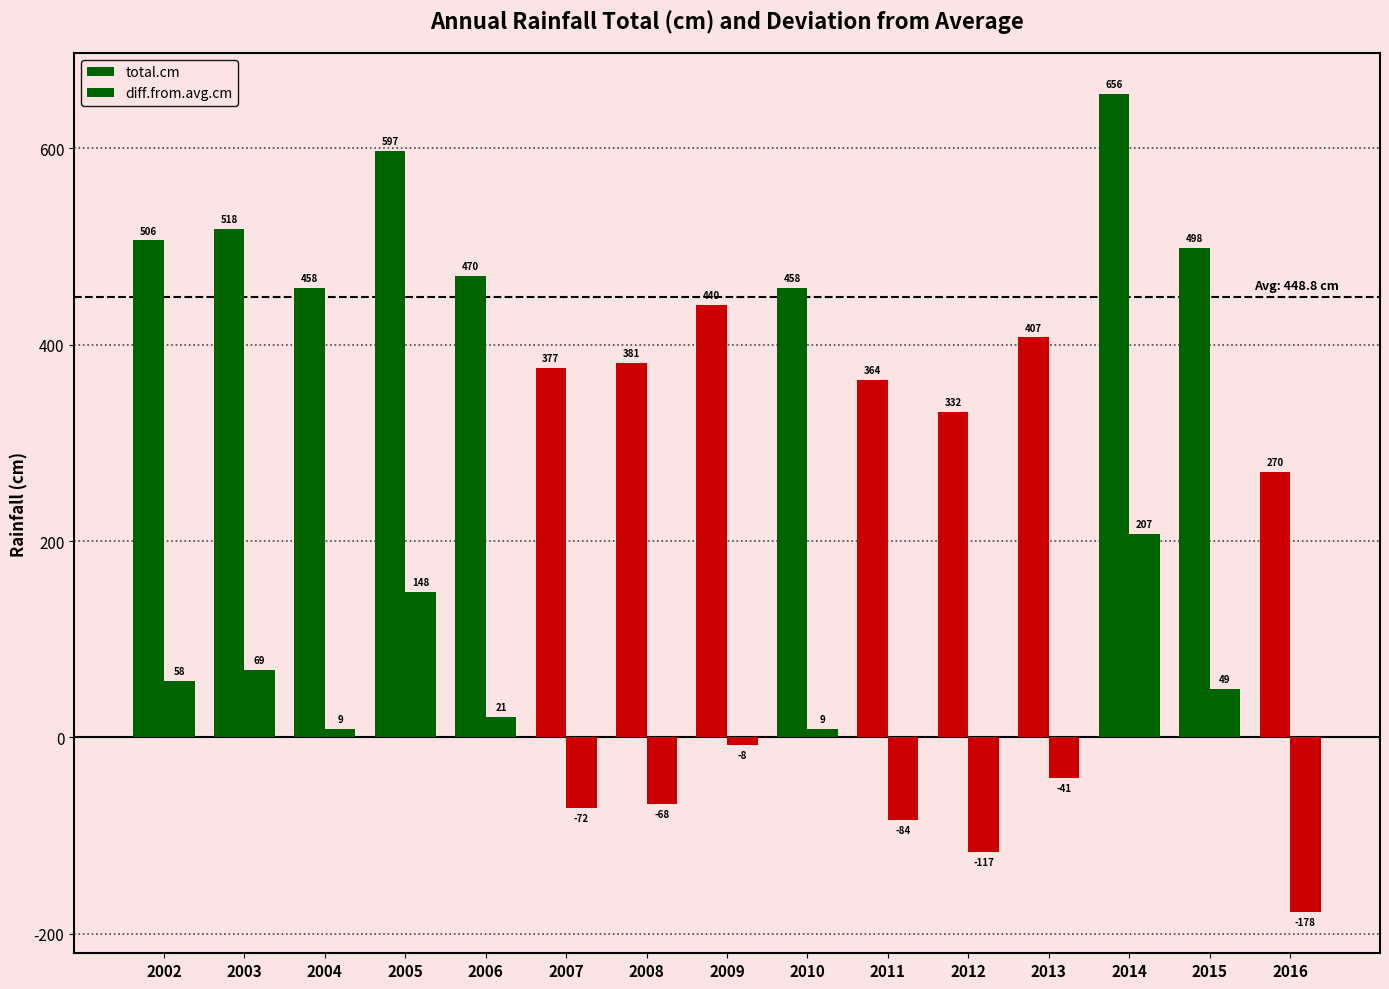

Are the bars horizontal?

No